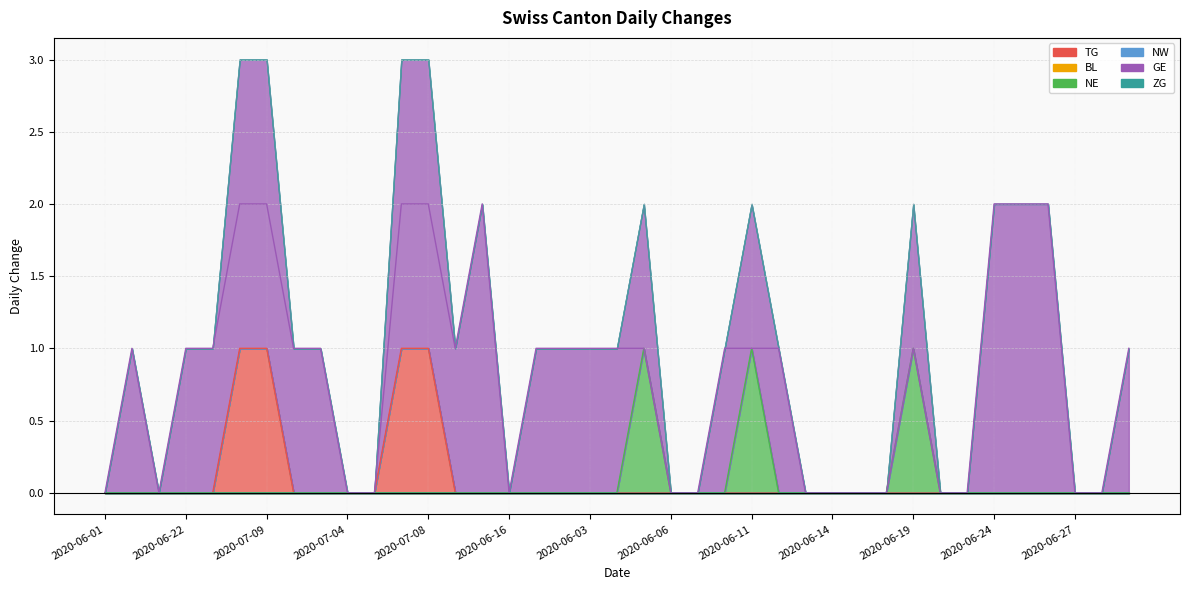

True or false: GE and TG intersect in this chart.

False